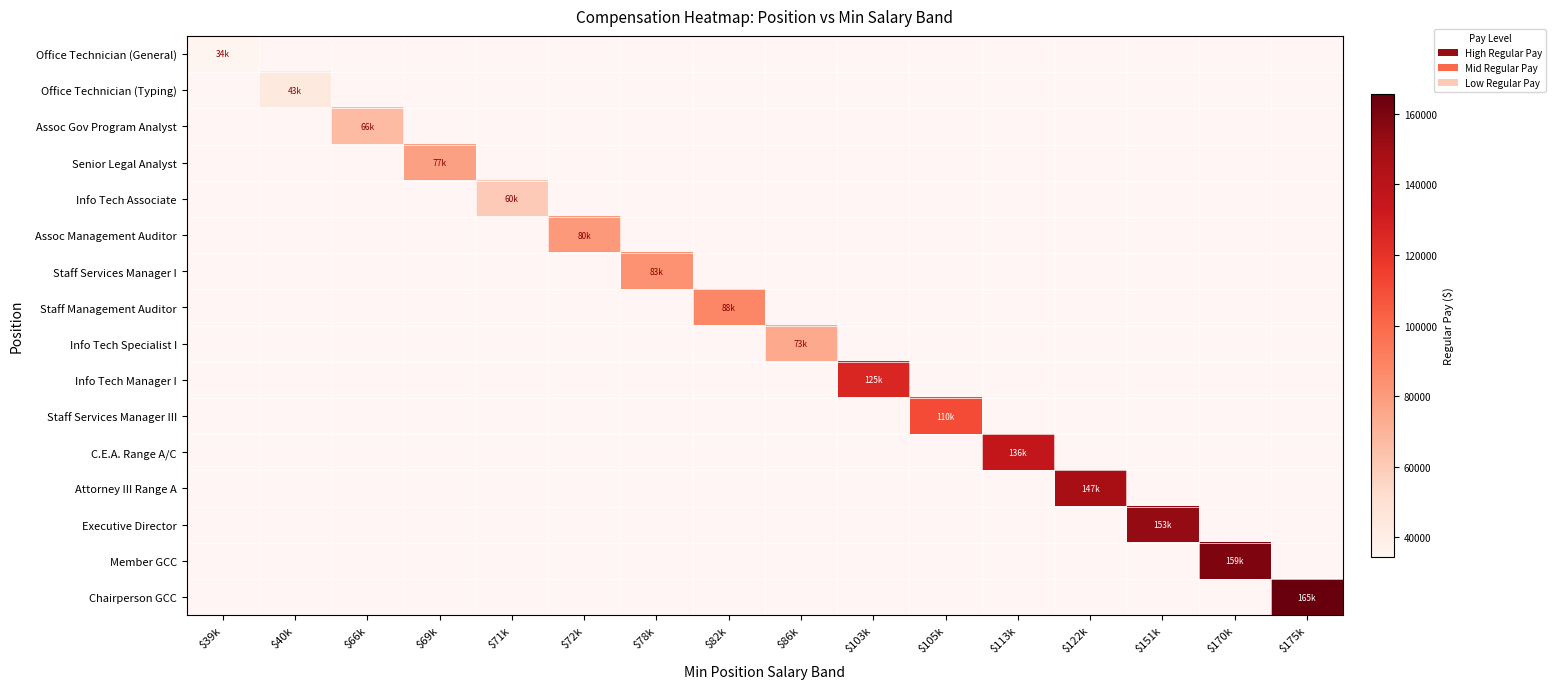

At which label does Info Tech Associate reach its minimum?

$39k